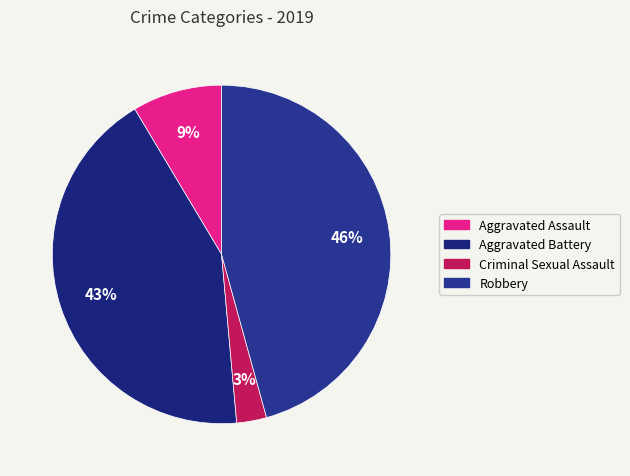

Rank the categories by value from highest to lowest.

Robbery, Aggravated Battery, Aggravated Assault, Criminal Sexual Assault